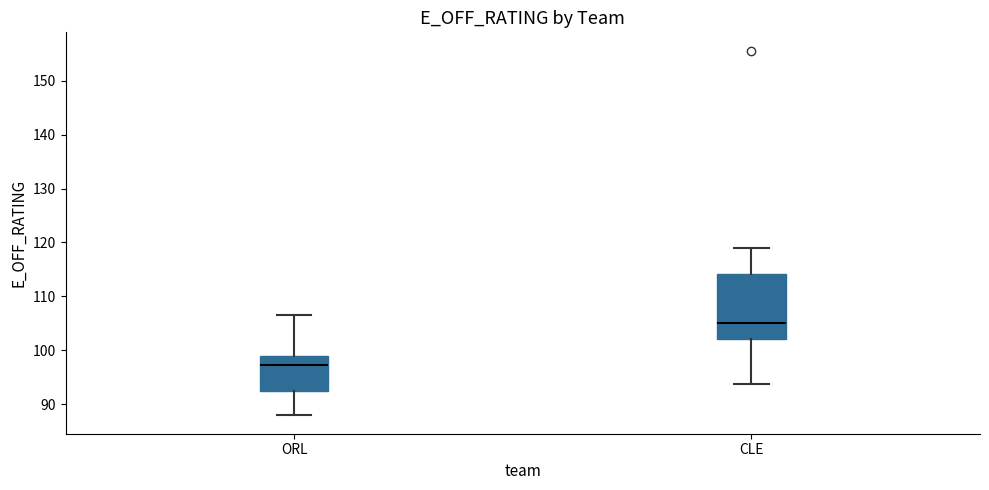

Where is the lower edge of the box for CLE on the y-axis? The values are not printed on the chart, so give them approximately, as read against the axis.

102